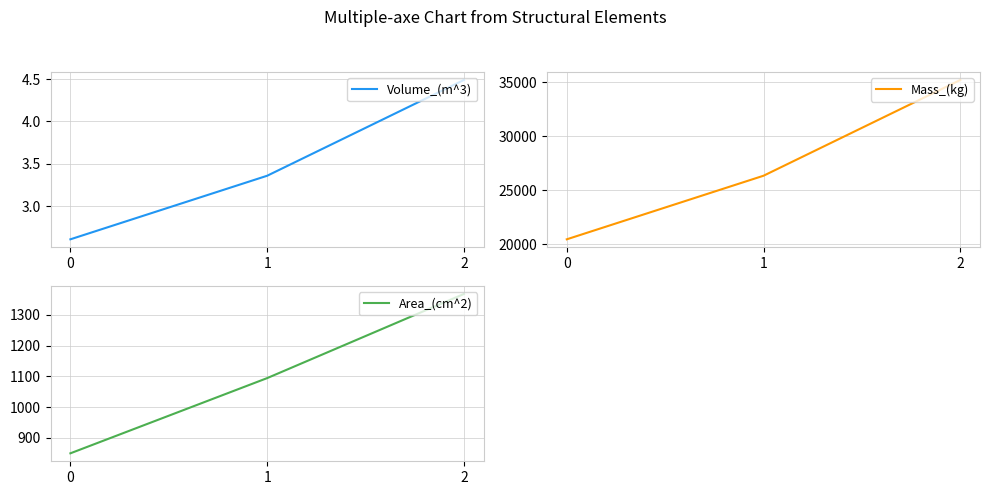

Reading left to right, list all the values displayed in this chart.

Volume_(m^3): 2.6	3.4	4.5
Mass_(kg): 20462.0	26347.9	35210.2
Area_(cm^2): 850.0	1094.5	1368.0